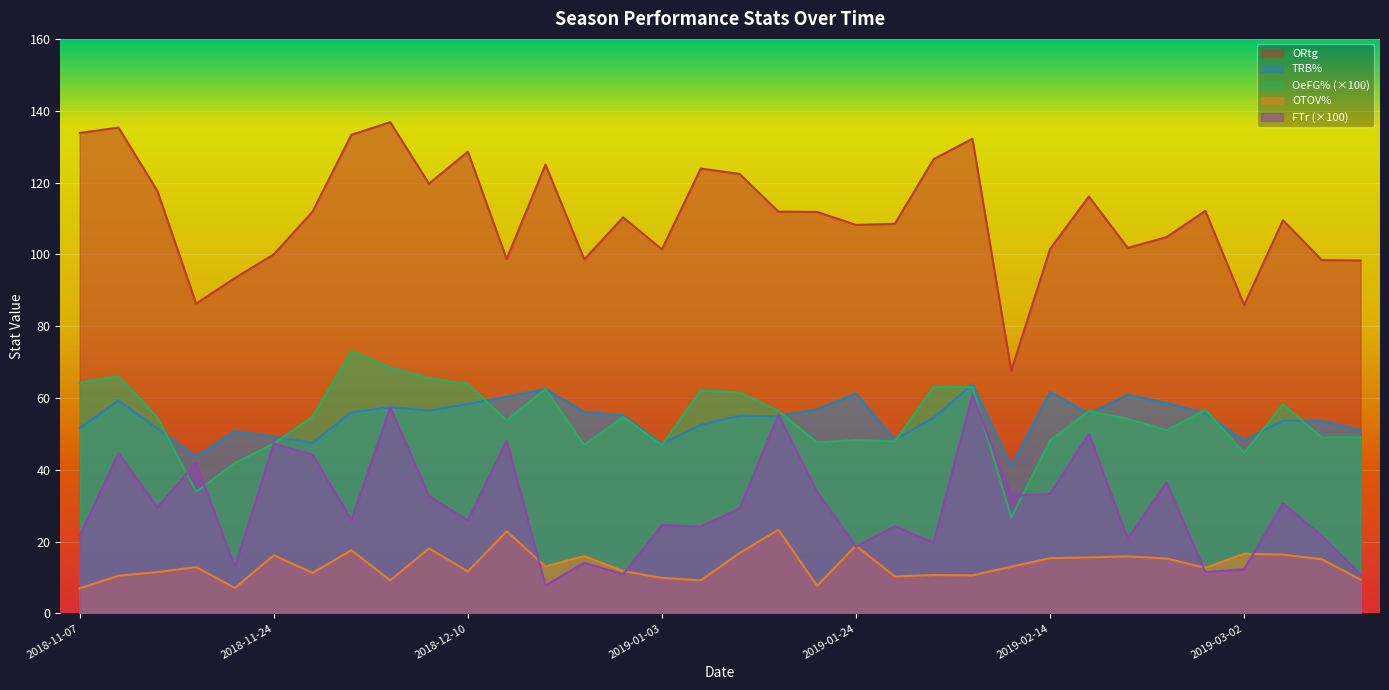

Which category has the highest value across all series?

2018-12-04